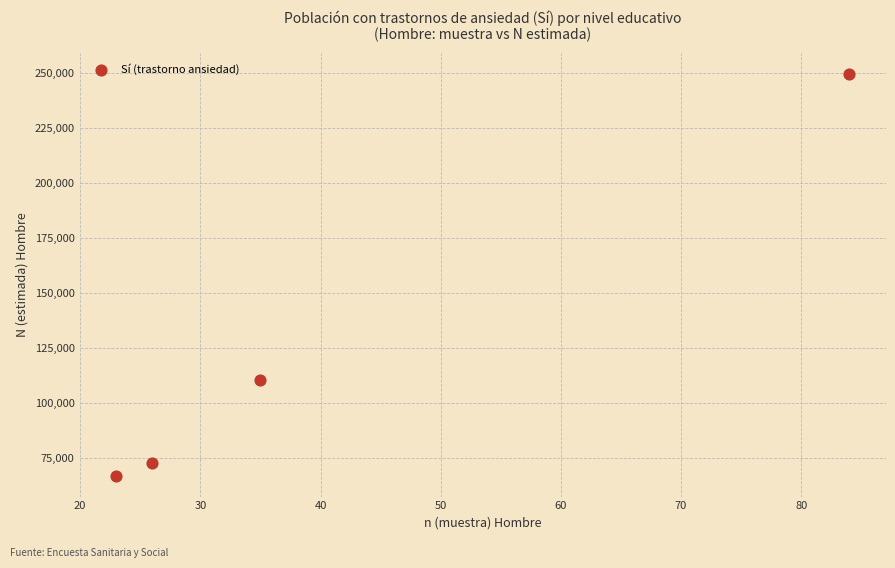

What is the average Y value?

124873